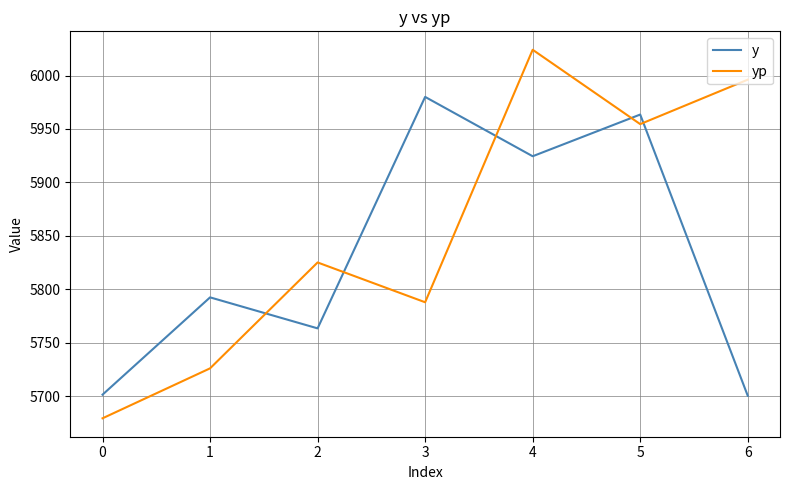

What is the difference between the y values at 3 and 0?

278.5